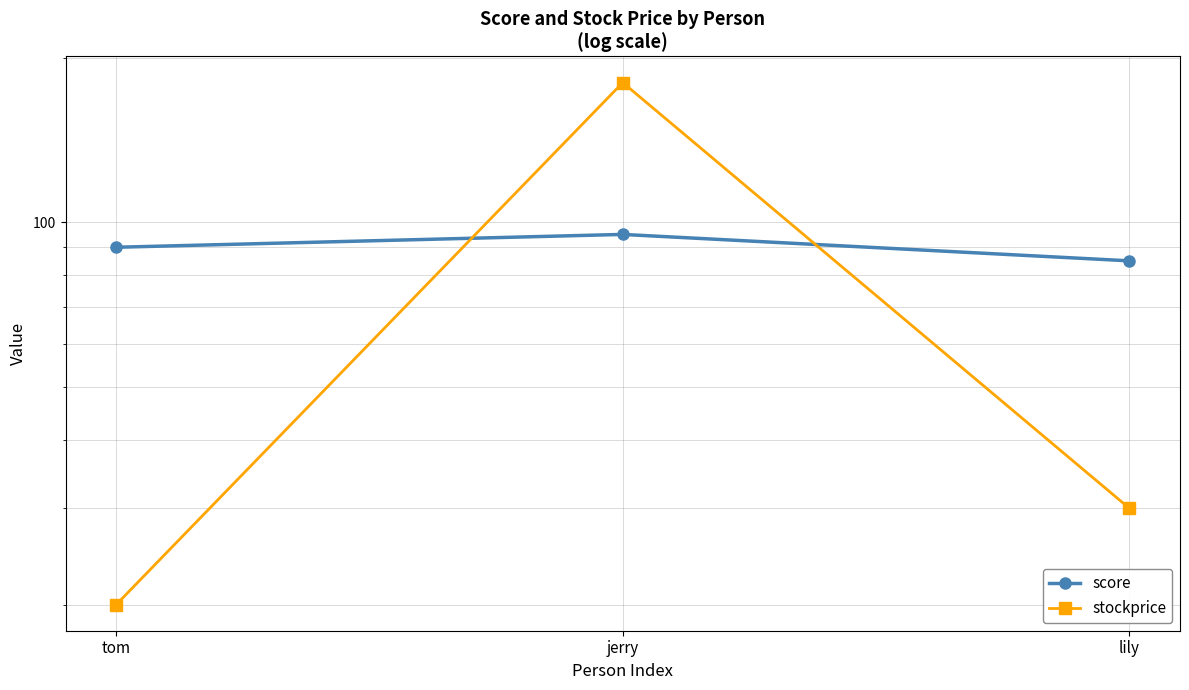

What is the sum of all stockprice values?

230